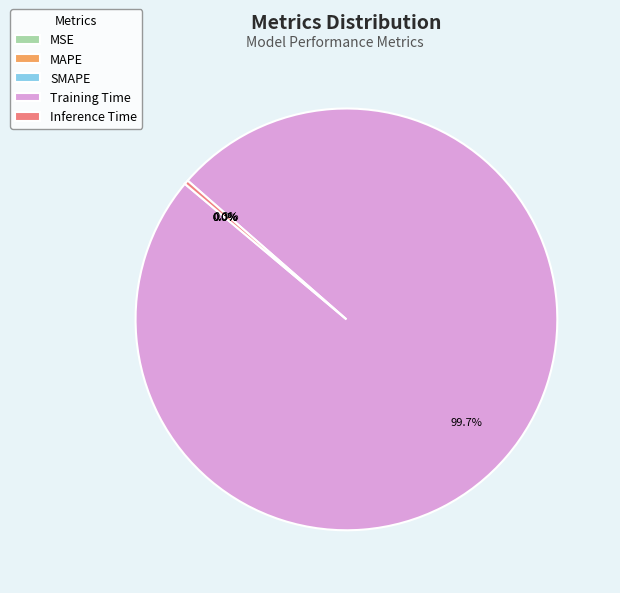

Which category accounts for the majority?

Training Time